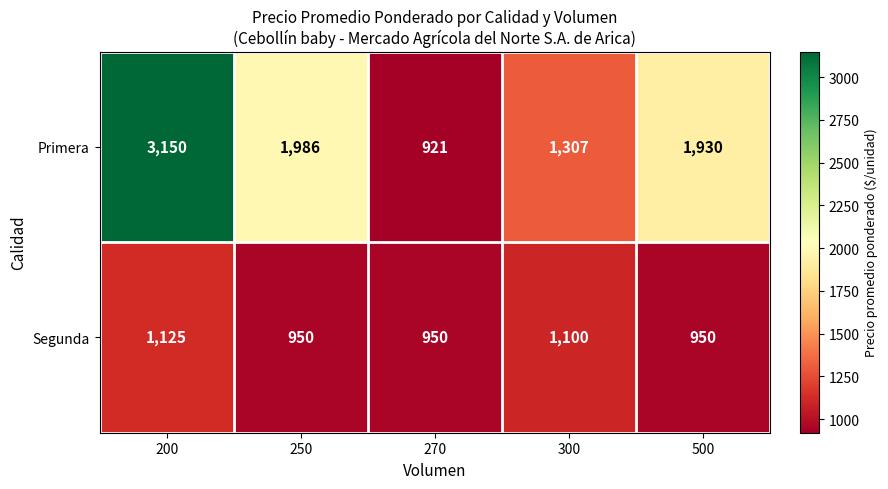

What is the difference between the Segunda values at 200 and 250?

175